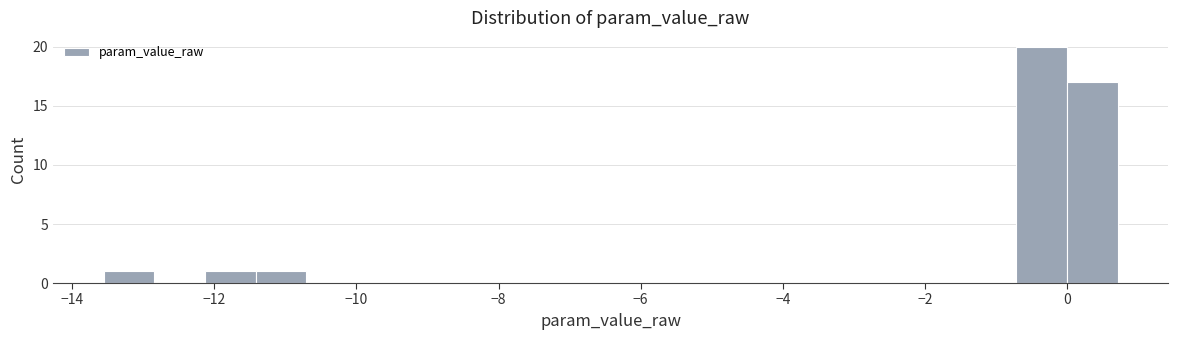

Read against the x-axis, roughly where is the centre of the tallest bar?

-0.4